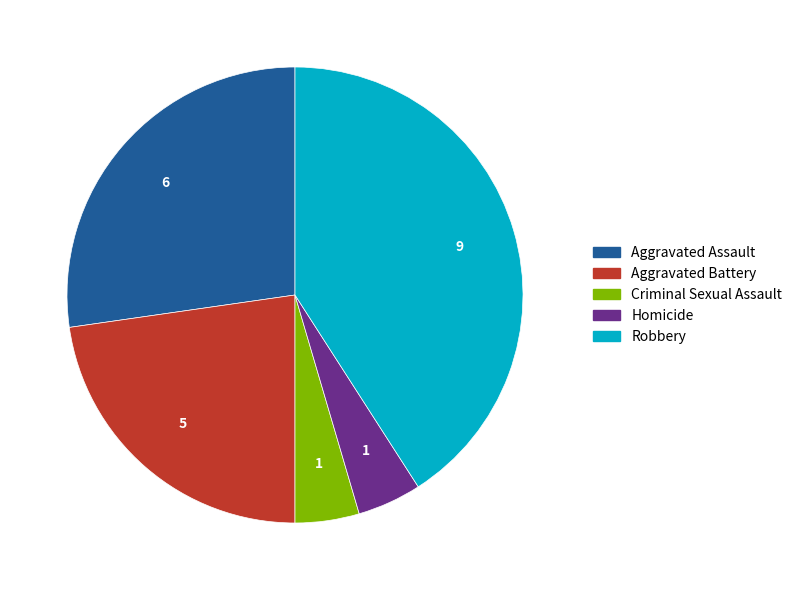

Is it true that Criminal Sexual Assault is 5% of the pie?

True